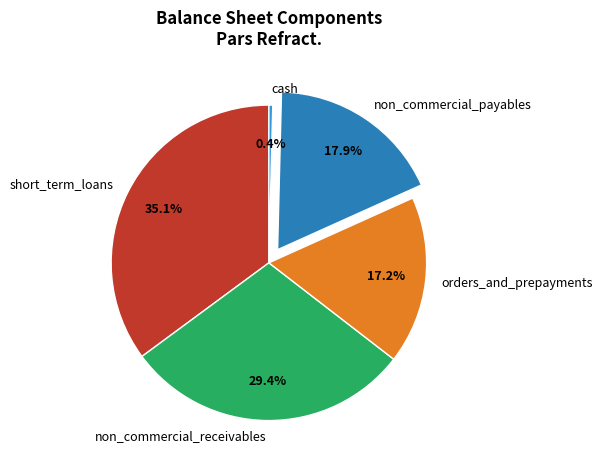

What portion of the pie excludes non_commercial_receivables?

70.6%